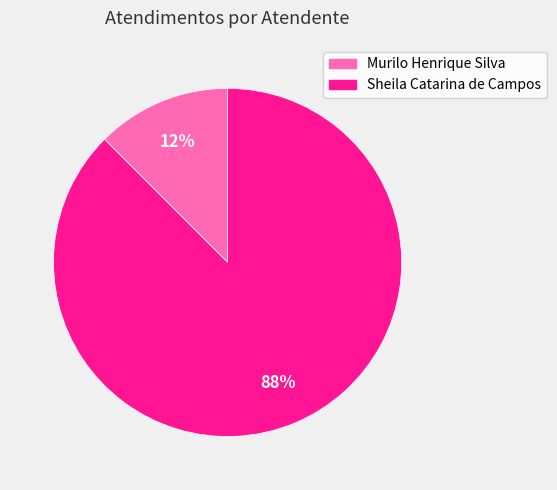

Is the sum of Sheila Catarina de Campos and Murilo Henrique Silva greater than half?

Yes